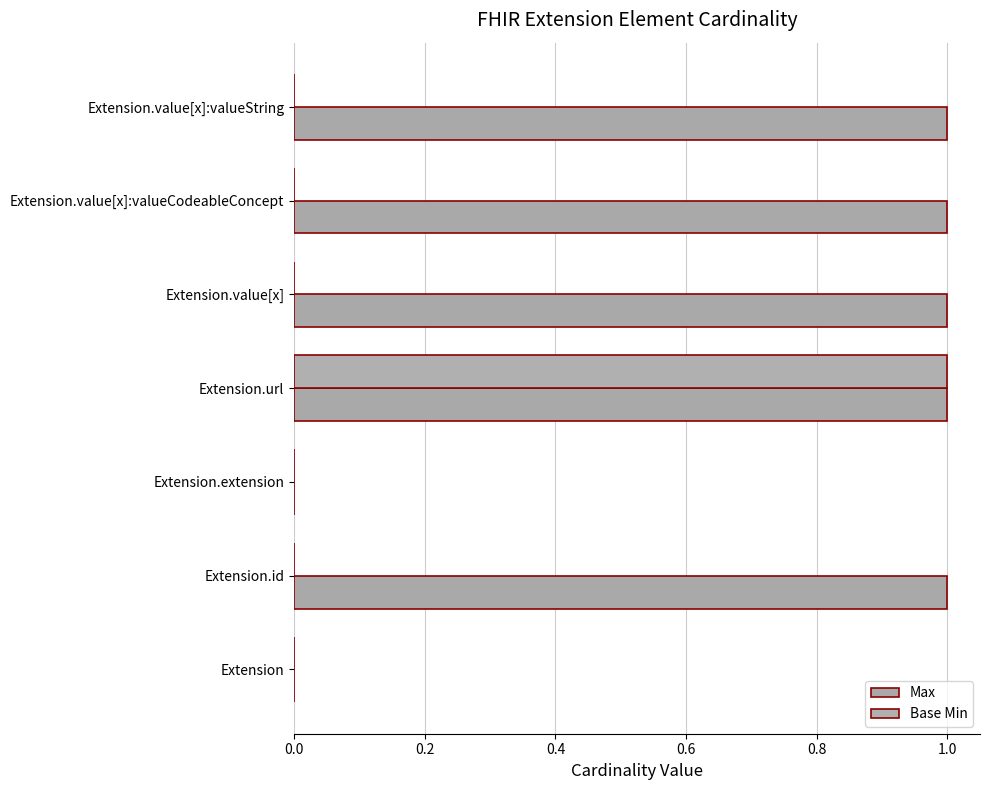

How many series are shown in this chart?

2